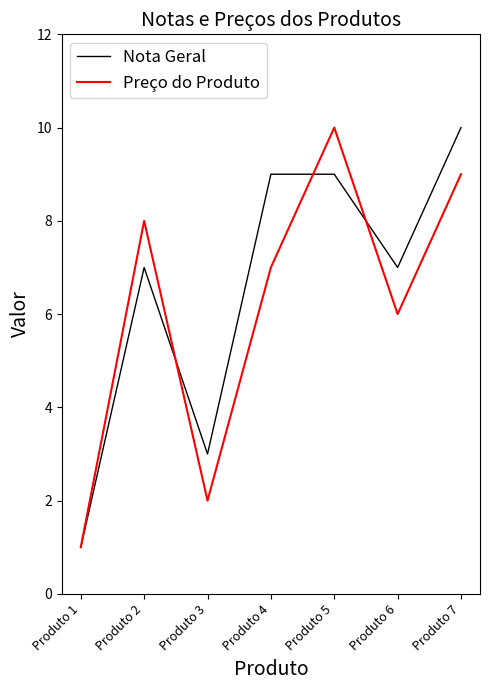

Which series ends up on top after the final intersection of Preço do Produto and Nota Geral?

Nota Geral